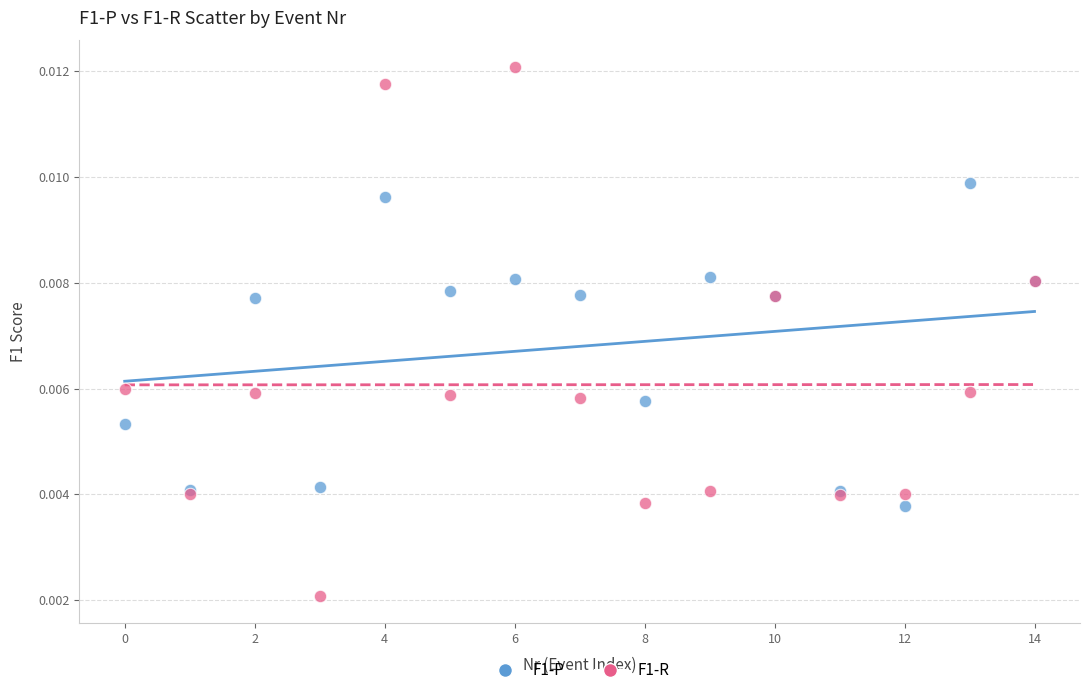

What are all the series names shown in the legend?

F1-P, F1-R